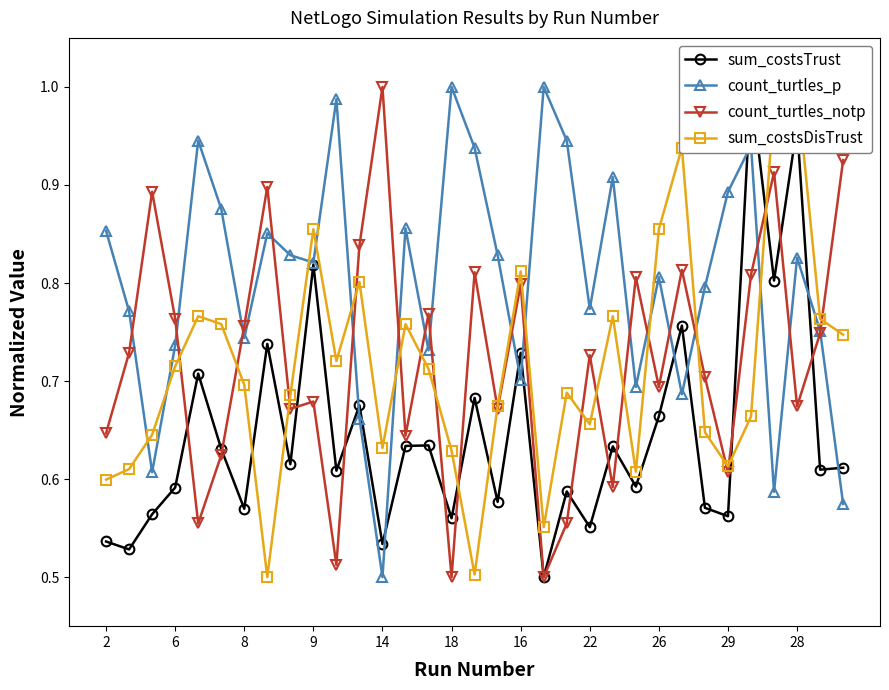

True or false: sum_costsDisTrust has more than 1 points higher than both neighbors.

True